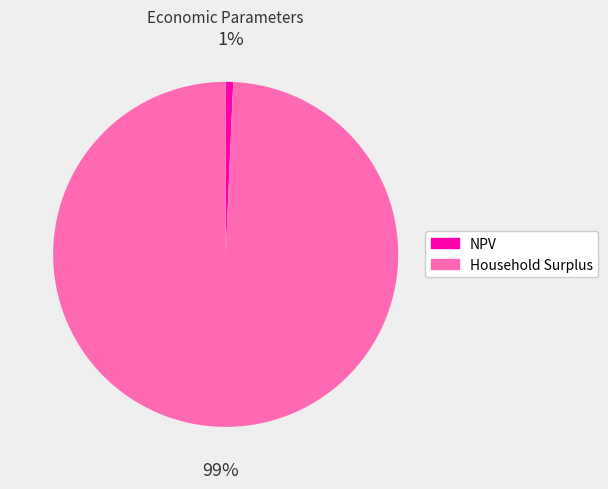

To the nearest percent, what is the average slice percentage?

50%